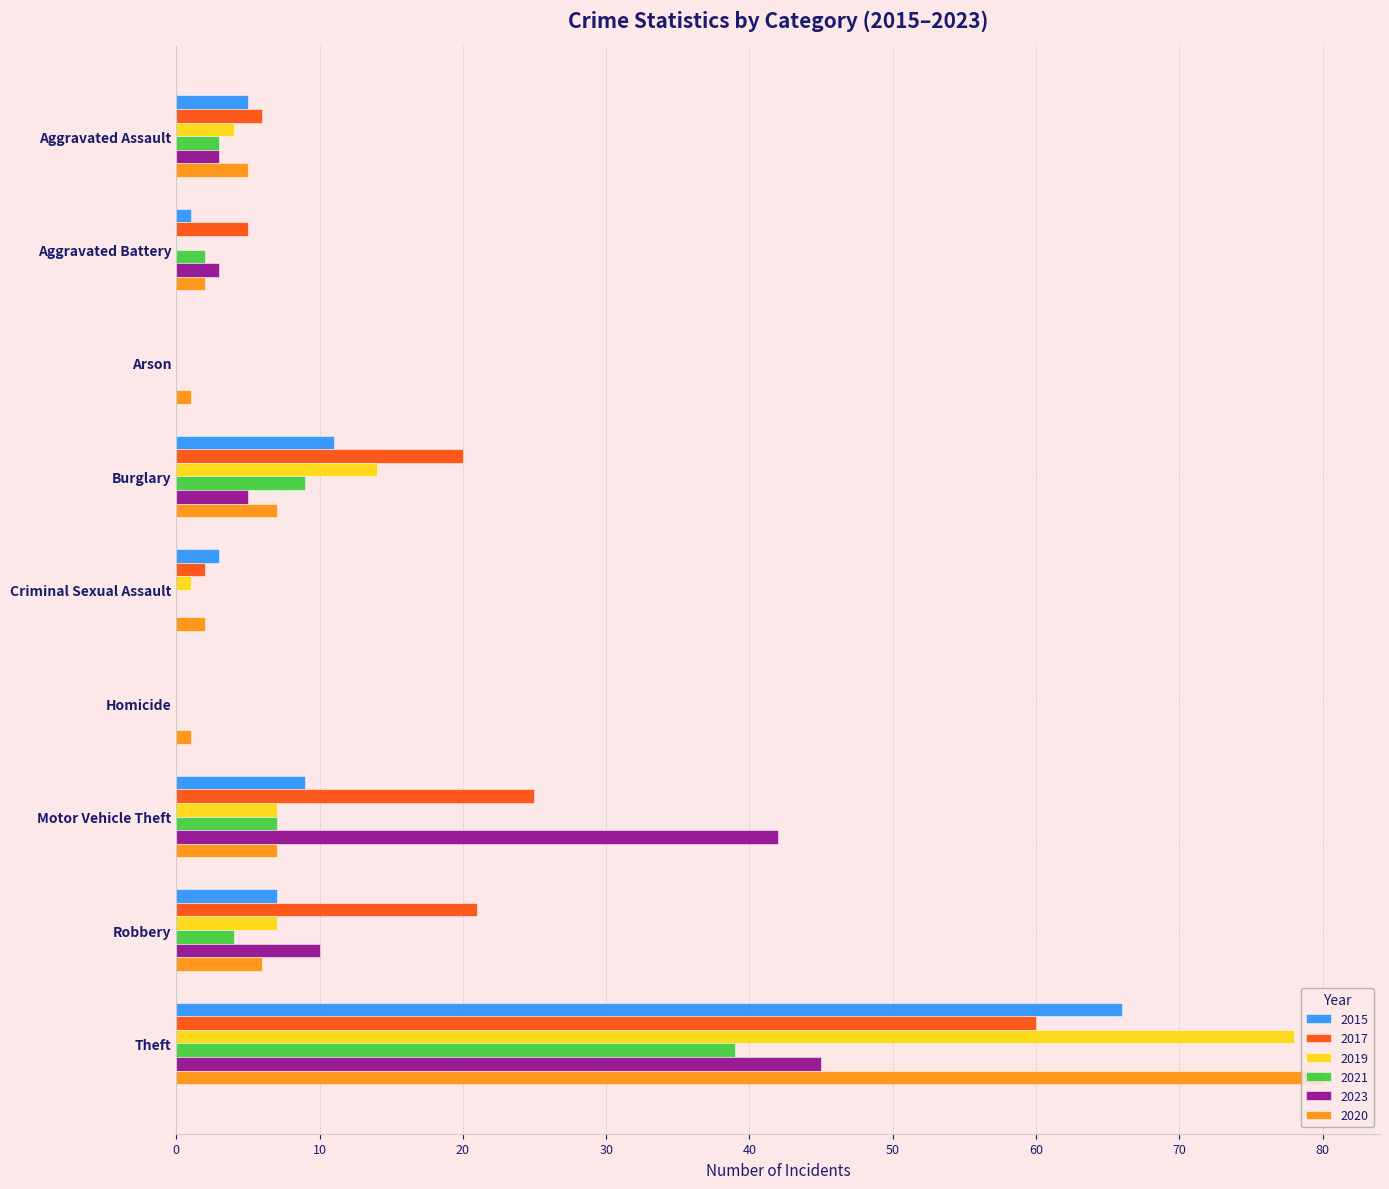

What value does the 2020 series have at Aggravated Assault?

5